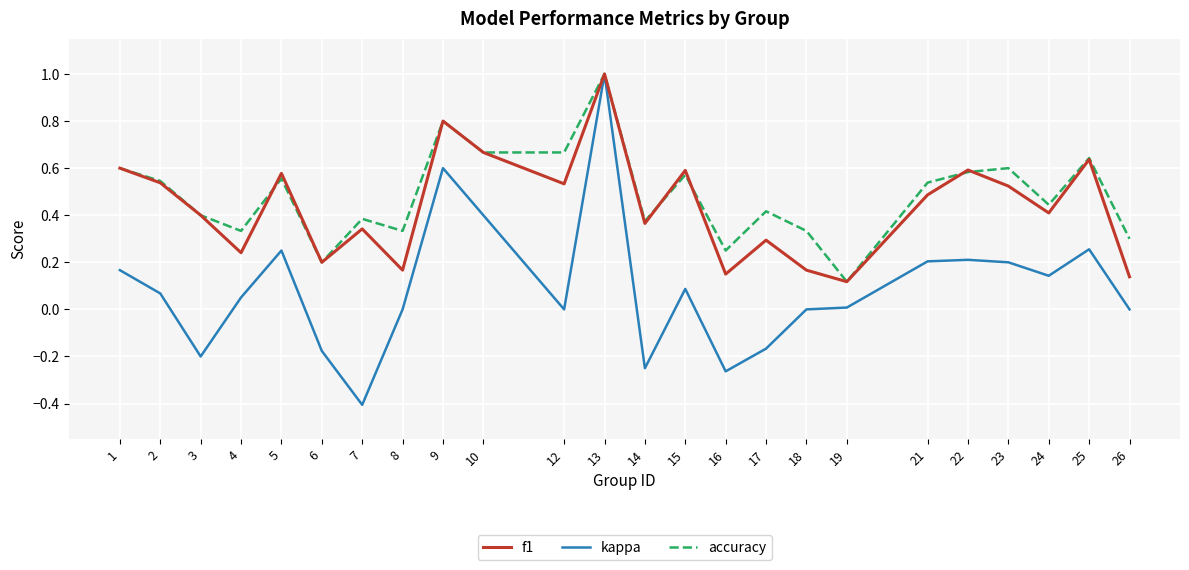

At which category is the sum across all series the highest?

13